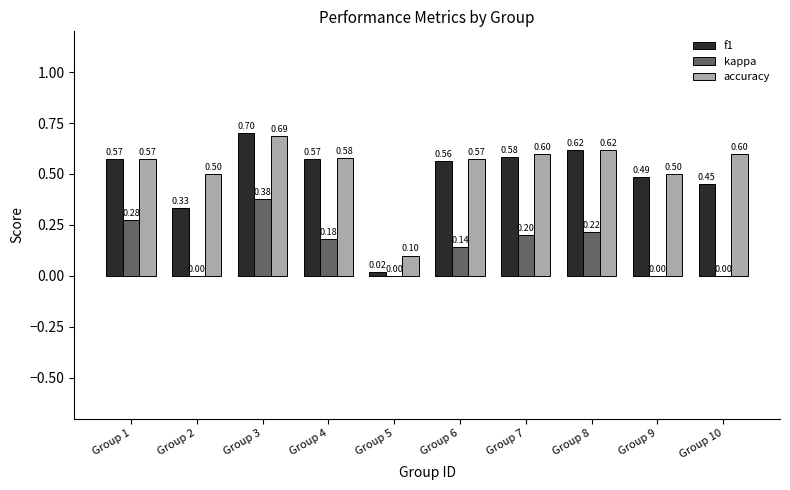

Is the value of f1 at Group 7 greater than the value of kappa at Group 5?

Yes